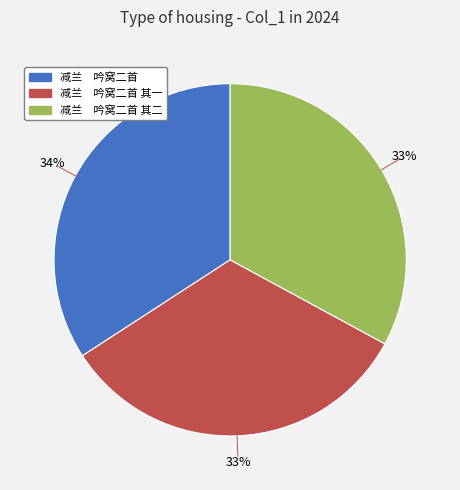

Which category has the biggest portion of the pie?

减兰 吟窝二首